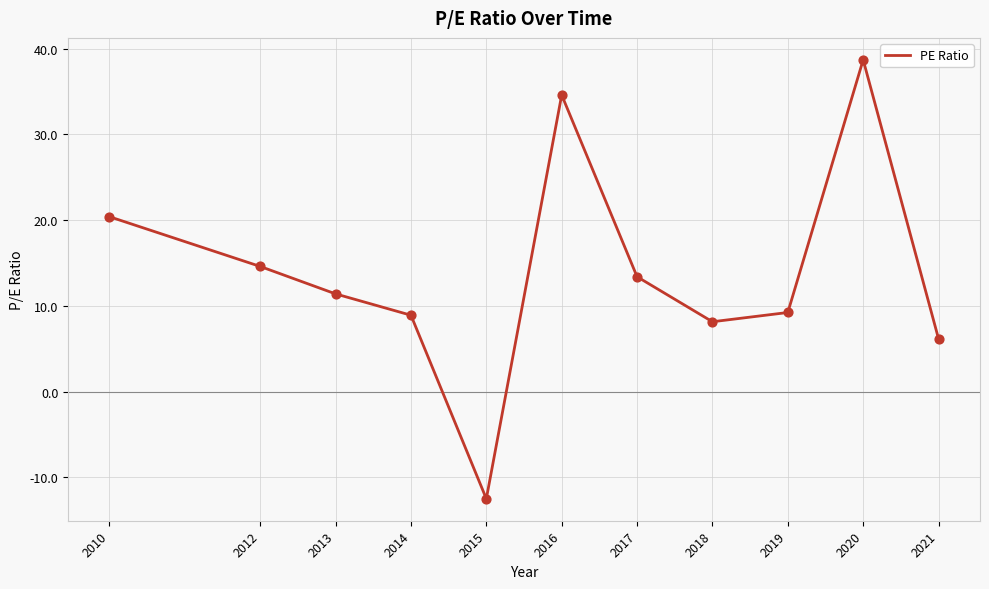

What is the ratio of the value at 2019 to the value at 2013?

0.8